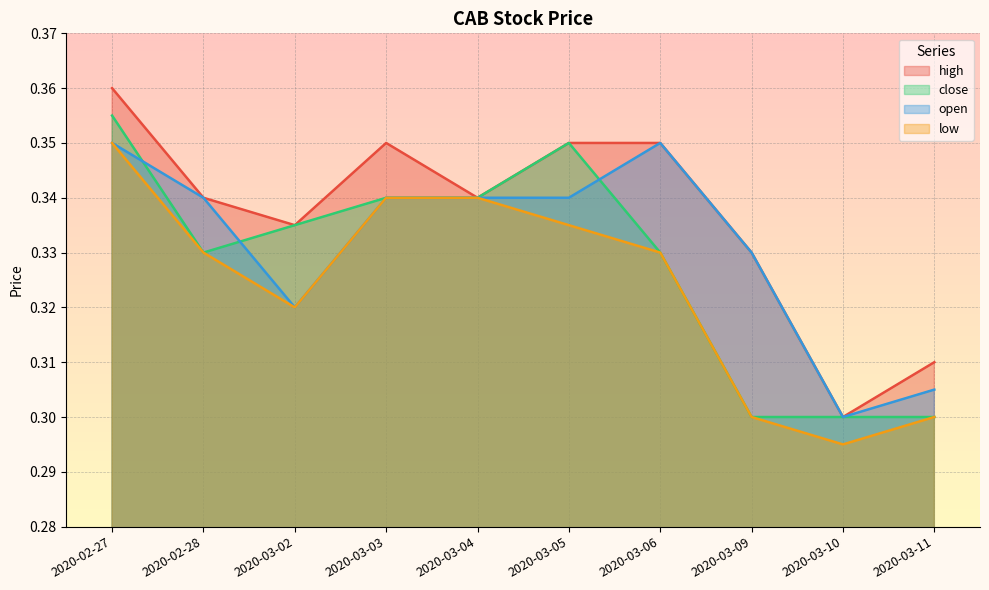

Does the chart display data point markers on the line(s)?

No